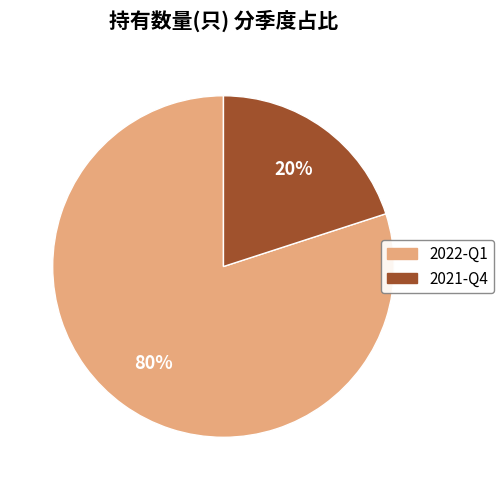

How many slices are in this pie chart?

2